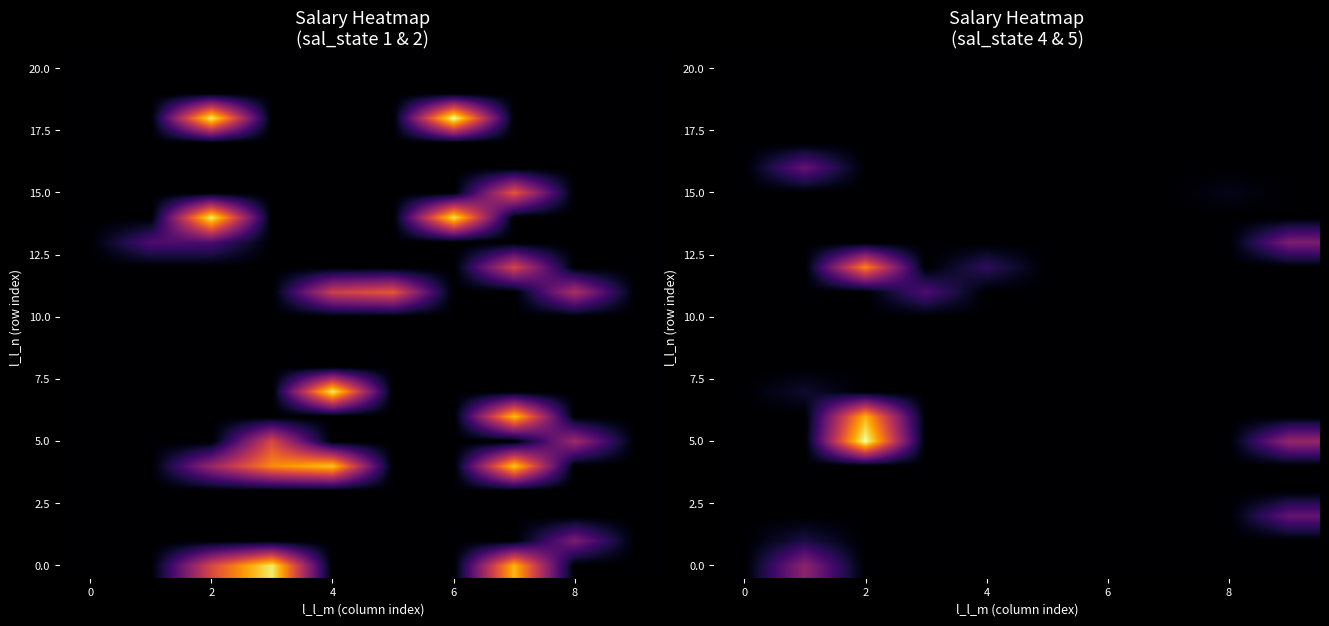

What is the total value across all series at 2?

1957.4